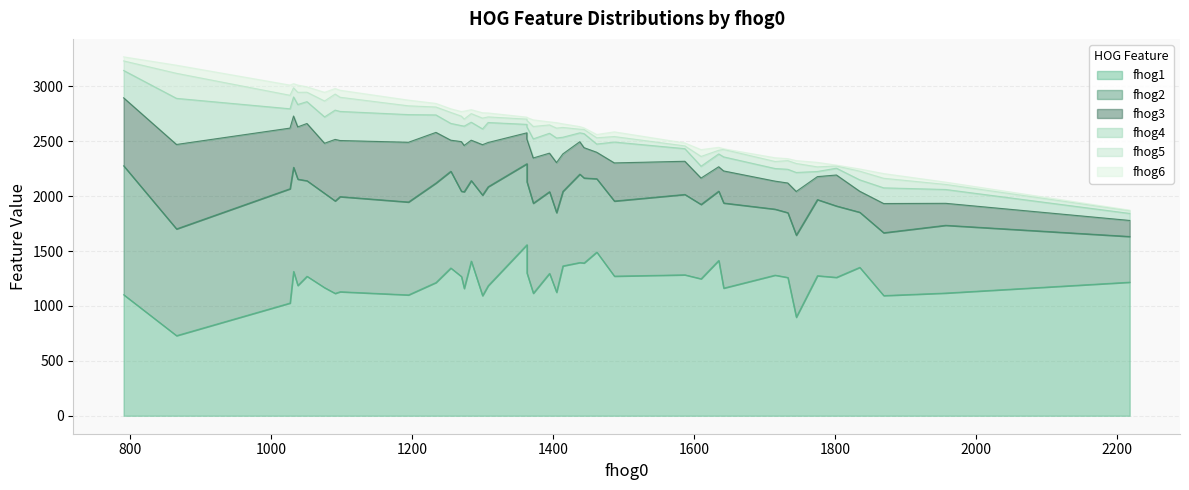

Reading right to left, transcribe all the data shown in this chart.

fhog1: 1363=1300	1835=1352	1487=1272	1869=1095	1372=1116	1802=1261	1308=1185	1395=1297	1234=1214	1438=1396	1051=1271	1635=1415	1363=1558	1733=1260	866=730	791=1103	1444=1392	1091=1115	1745=898	1957=1118	1587=1284	1610=1248	1405=1125	1195=1101	1300=1094	1462=1491	1027=1027	1775=1276	1284=1409	1270=1269	1076=1167	2218=1217	1274=1160	1032=1315	1642=1163	1038=1187	1098=1130	1414=1365	1715=1281	1255=1346
fhog2: 1363=830	1835=502	1487=684	1869=572	1372=820	1802=650	1308=901	1395=744	1234=906	1438=805	1051=870	1635=631	1363=738	1733=590	866=972	791=1174	1444=774	1091=842	1745=747	1957=617	1587=732	1610=677	1405=725	1195=846	1300=916	1462=668	1027=1041	1775=693	1284=733	1270=776	1076=859	2218=416	1274=881	1032=948	1642=775	1038=968	1098=866	1414=679	1715=601	1255=881
fhog3: 1363=390	1835=191	1487=347	1869=266	1372=412	1802=282	1308=403	1395=351	1234=461	1438=295	1051=521	1635=222	1363=281	1733=270	866=769	791=619	1444=276	1091=560	1745=398	1957=200	1587=302	1610=240	1405=456	1195=544	1300=459	1462=241	1027=552	1775=209	1284=368	1270=452	1076=456	2218=146	1274=421	1032=467	1642=292	1038=476	1098=511	1414=341	1715=255	1255=283
fhog4: 1363=111	1835=104	1487=190	1869=143	1372=174	1802=62	1308=182	1395=181	1234=159	1438=81	1051=199	1635=117	1363=77	1733=125	866=420	791=249	1444=128	1091=267	1745=173	1957=126	1587=115	1610=108	1405=224	1195=252	1300=144	1462=75	1027=176	1775=47	1284=164	1270=146	1076=240	2218=64	1274=176	1032=174	1642=128	1038=204	1098=265	1414=152	1715=115	1255=153
fhog5: 1363=59	1835=79	1487=50	1869=87	1372=113	1802=20	1308=51	1395=76	1234=72	1438=33	1051=86	1635=33	1363=48	1733=79	866=228	791=87	1444=38	1091=146	1745=82	1957=46	1587=25	1610=89	1405=90	1195=80	1300=98	1462=57	1027=123	1775=42	1284=78	1270=86	1076=145	2218=25	1274=64	1032=83	1642=68	1038=111	1098=129	1414=89	1715=64	1255=100
fhog6: 1363=27	1835=20	1487=43	1869=43	1372=60	1802=8	1308=36	1395=28	1234=33	1438=24	1051=49	1635=27	1363=18	1733=18	866=74	791=37	1444=14	1091=51	1745=26	1957=21	1587=27	1610=62	1405=50	1195=52	1300=49	1462=30	1027=93	1775=41	1284=36	1270=42	1076=79	2218=5	1274=73	1032=38	1642=6	1038=66	1098=64	1414=33	1715=34	1255=33